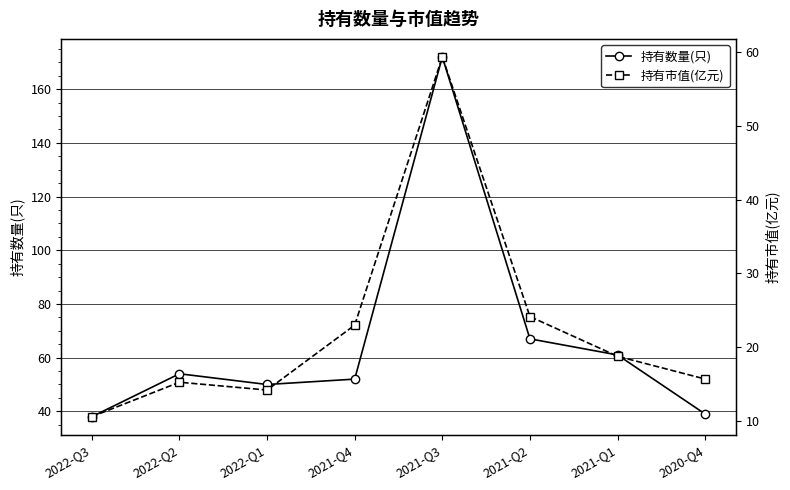

What is the total value across all series at 2021-Q1?

79.8